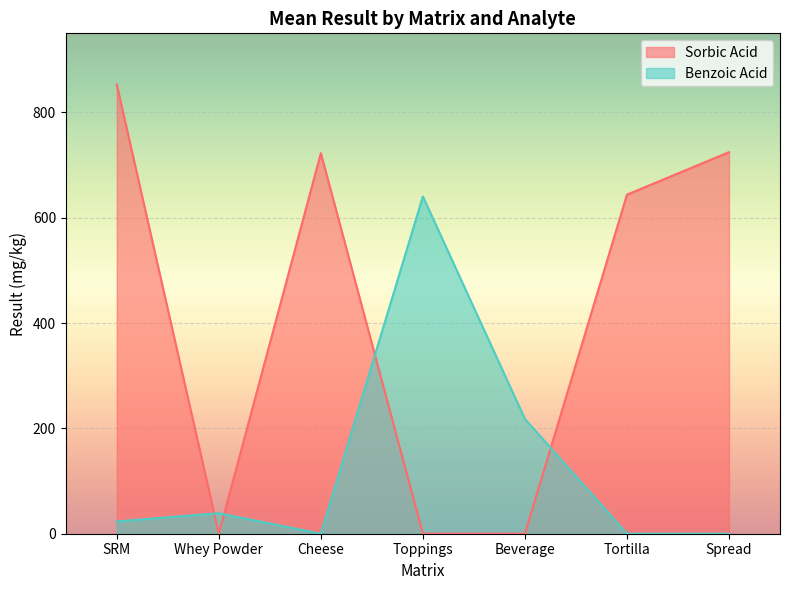

What is the average value of the Sorbic Acid series?

420.5